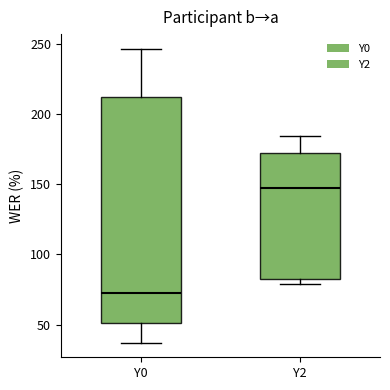

Reading left to right, transcribe this box plot: for each box, give where its median line is, the range the box spans, and where its two whiskers end, as read against the y-axis. The values are not printed on the chart, so give them approximately, as read against the axis.

Y0: median 70, box 50 to 210, whiskers 35 to 245
Y2: median 145, box 80 to 170, whiskers 80 (just below the box's lower edge) to 185